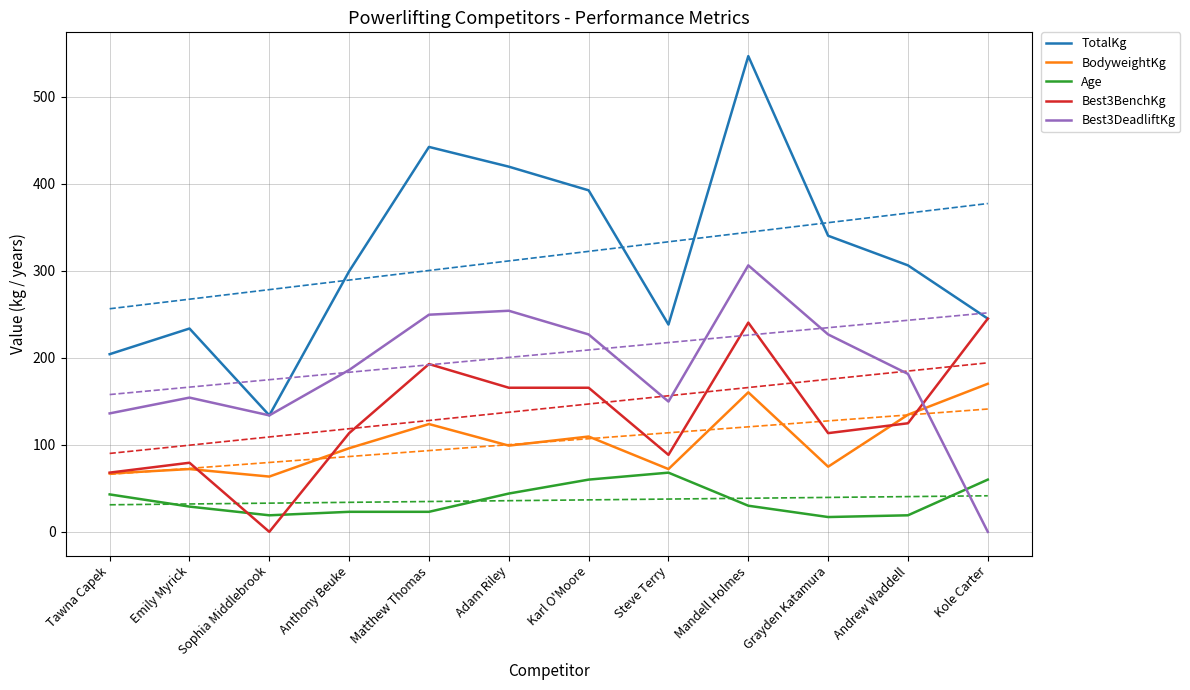

The BodyweightKg series shows 63.5 at Sophia Middlebrook. True or false?

True